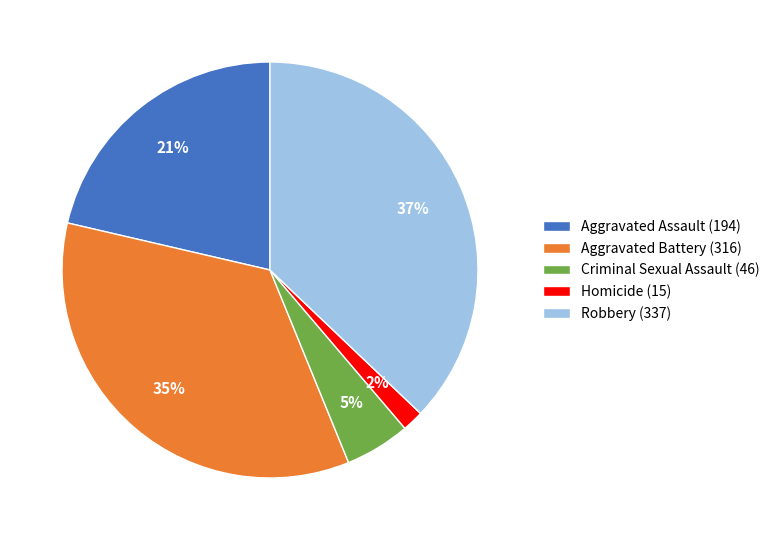

How many slices are in this pie chart?

5